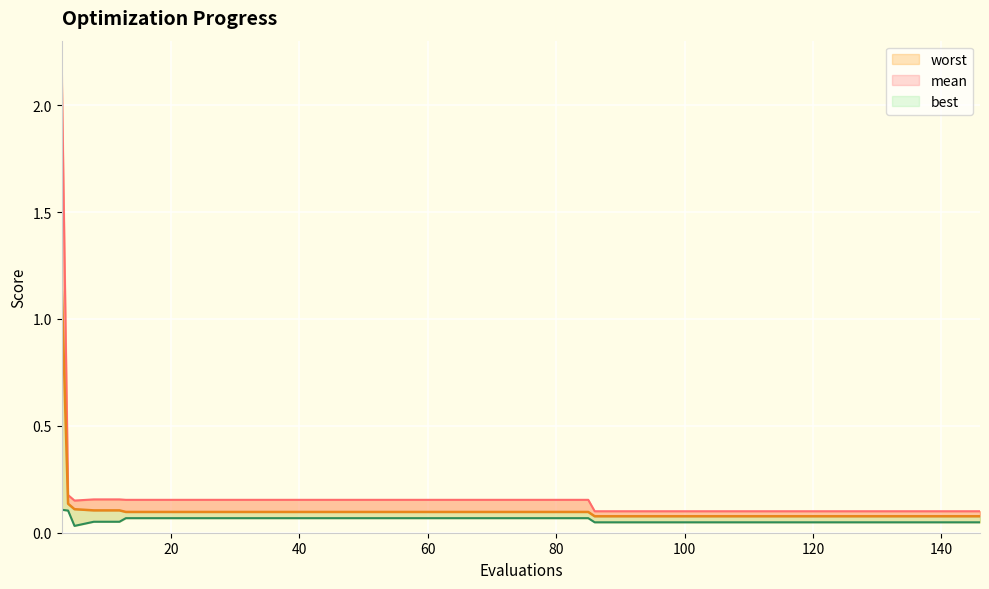

What is the total value across all series at 106?

0.2